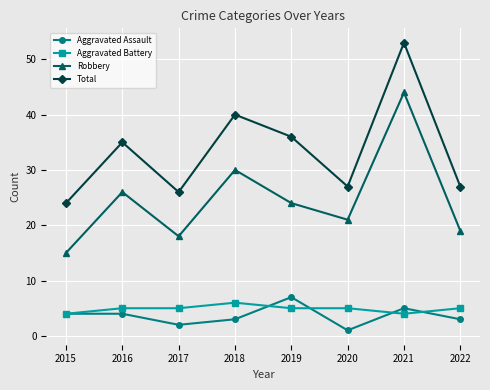

What is the spread (max minus min) of values at 2022?

24